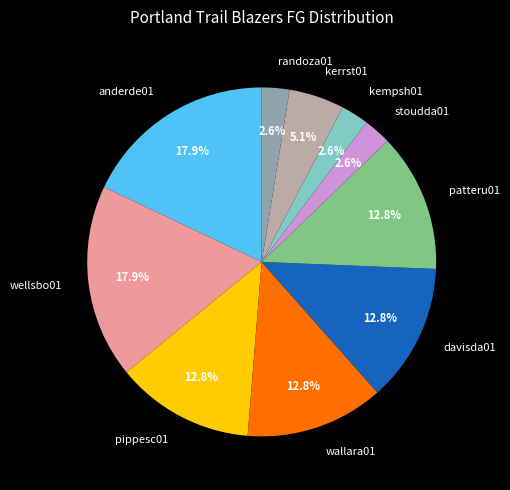

What portion of the pie excludes patteru01?

87.2%